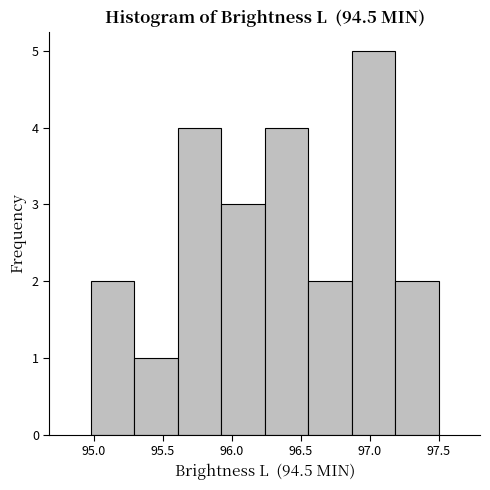

Which range on the x-axis has the tallest bar?

96.870 to 97.185